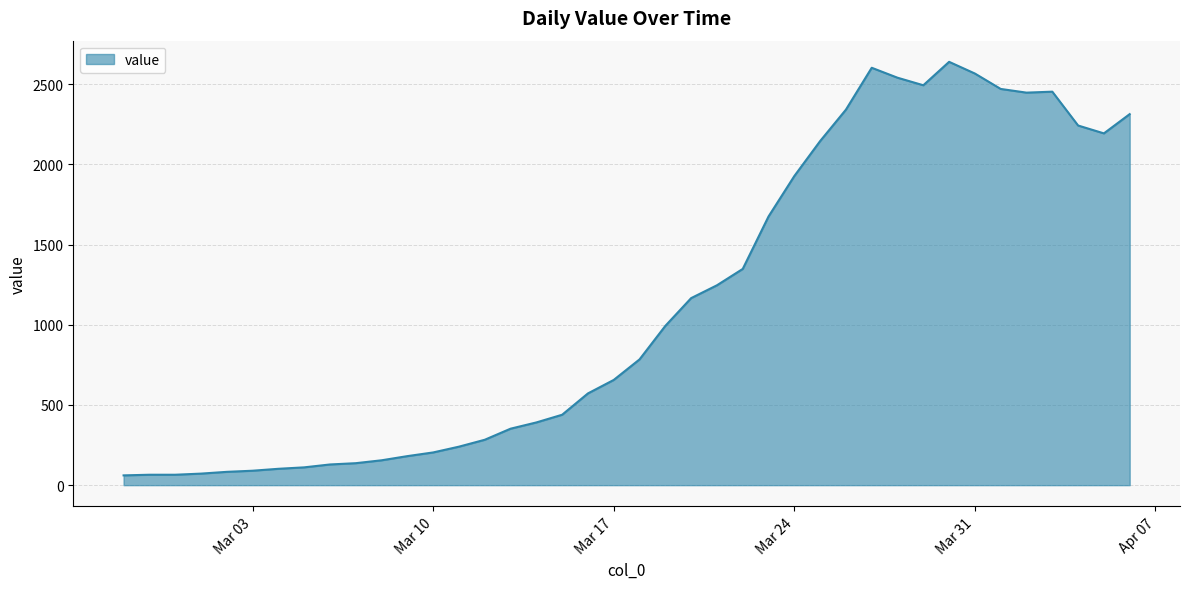

What is the maximum value shown in the chart?

2639